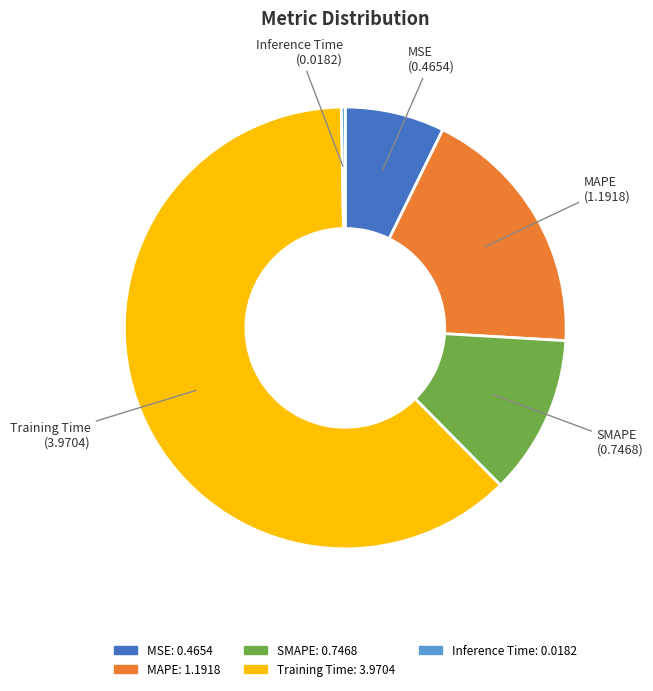

Count the number of slices in the pie.

5